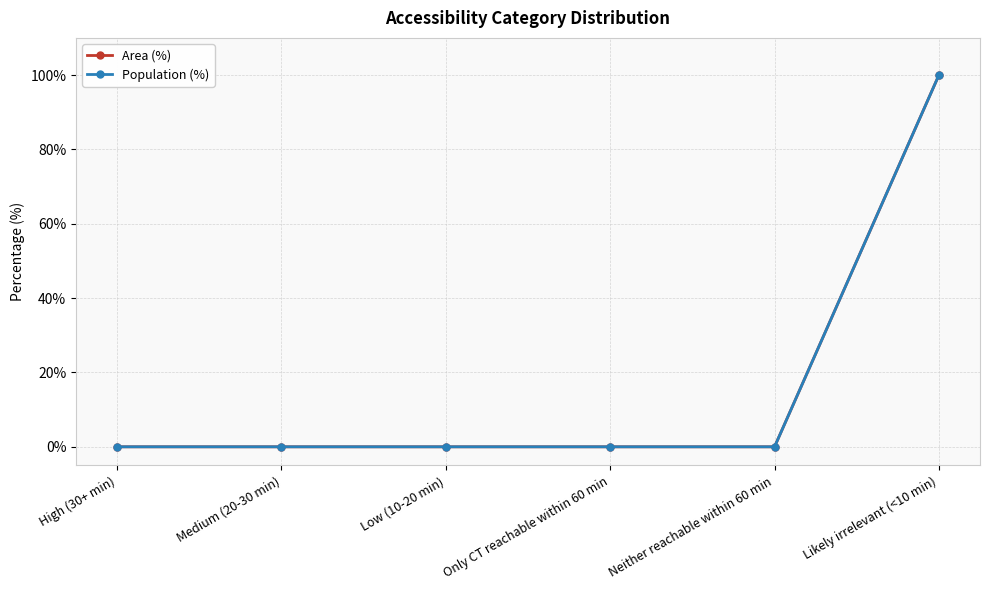

Is the value of Area (%) at Neither reachable within 60 min greater than the value of Population (%) at Likely irrelevant (<10 min)?

No